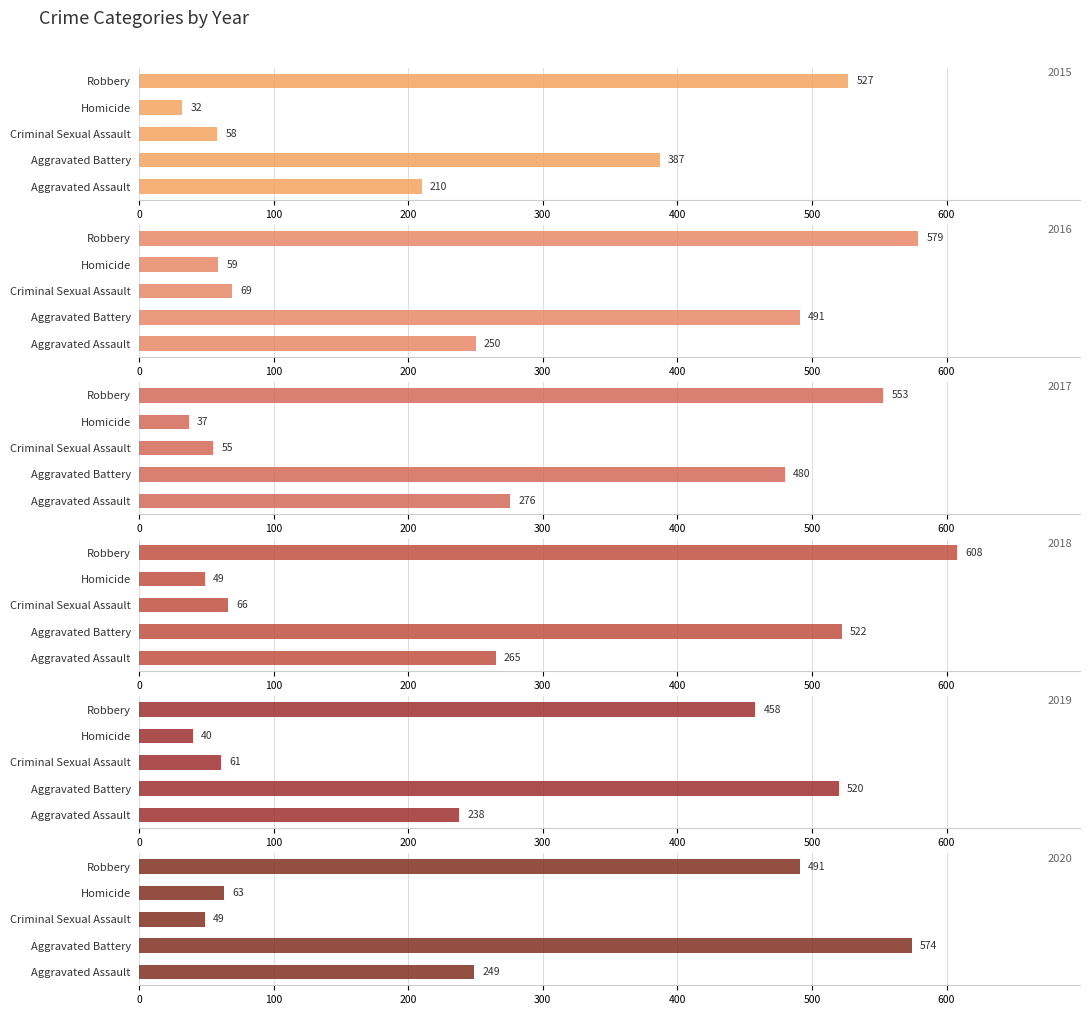

True or false: 2020 has a value of 63 at Homicide.

True